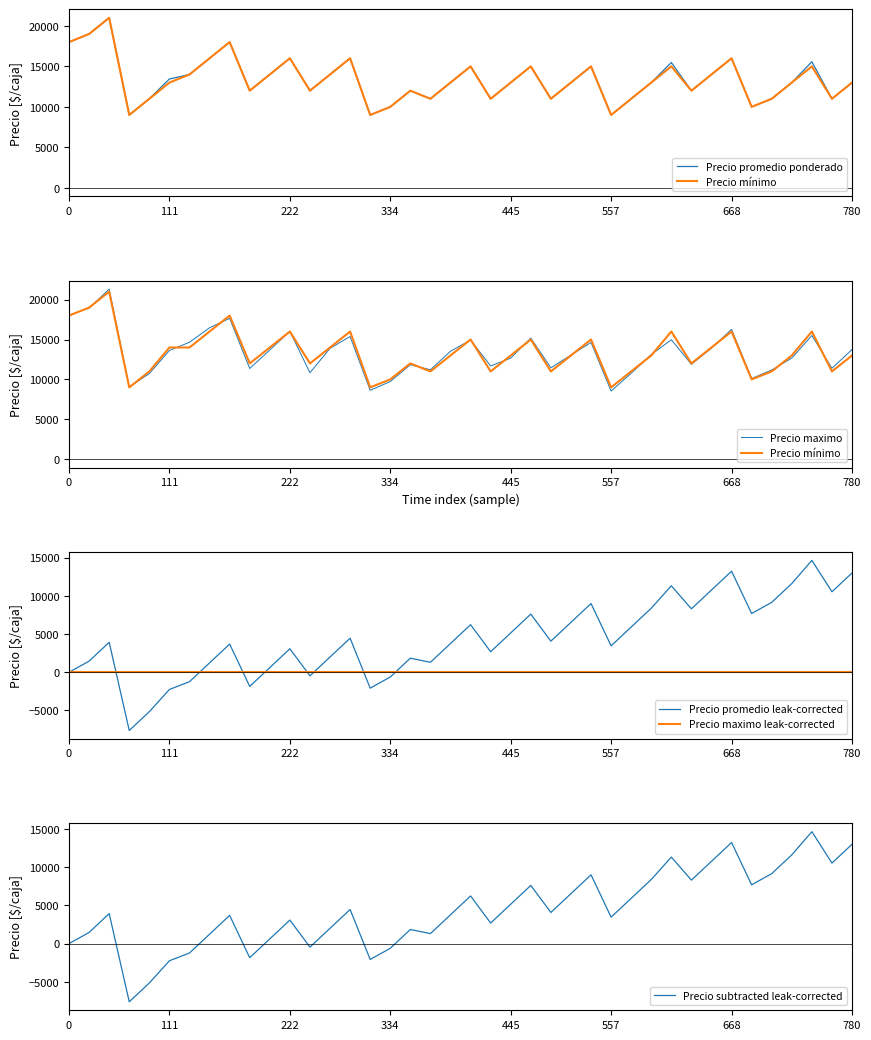

How many values in Precio subtracted leak-corrected are below zero?

8